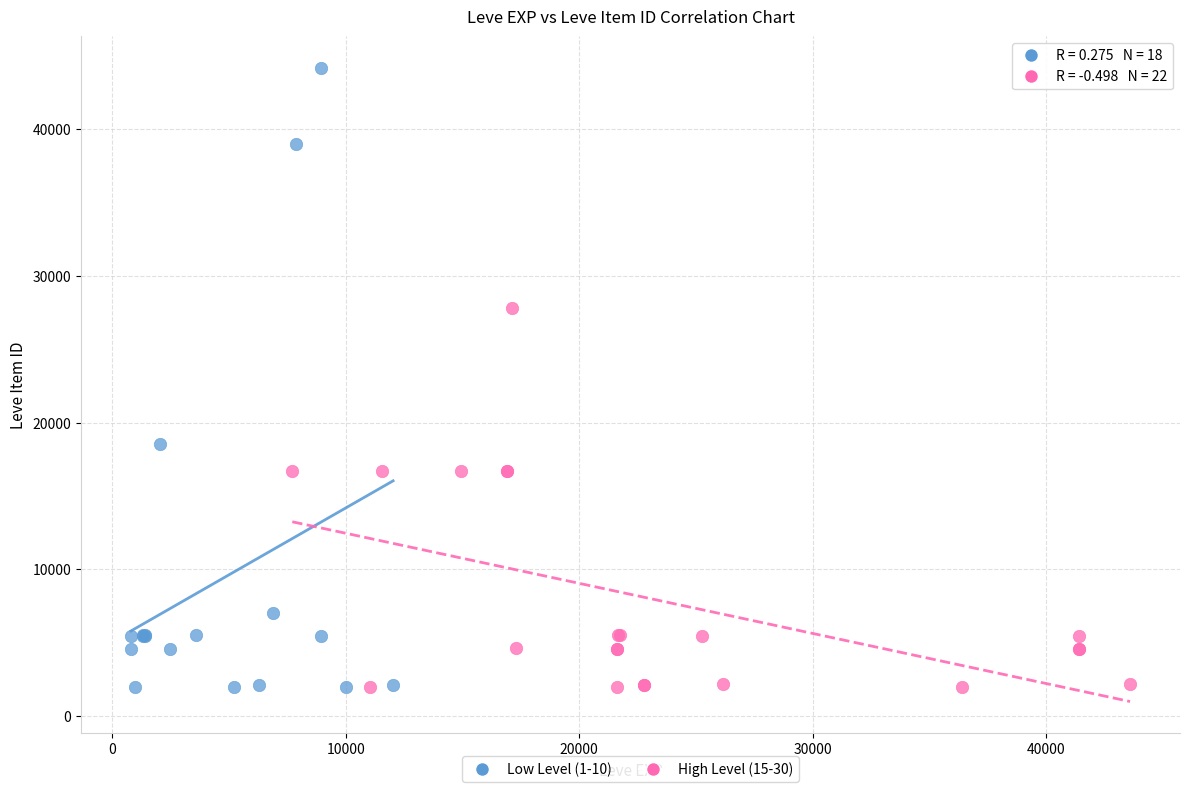

Which series has the widest spread of Y values?

Low Level (1-10)